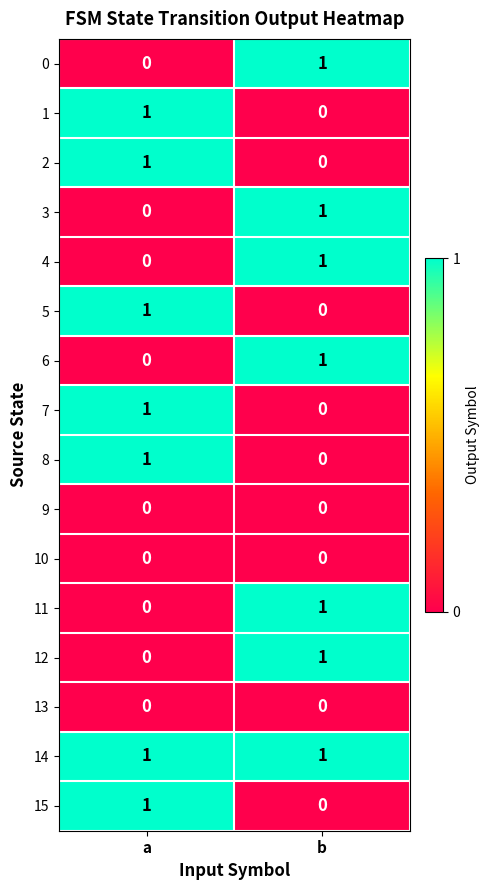

The 14 series shows 2 at b. True or false?

False